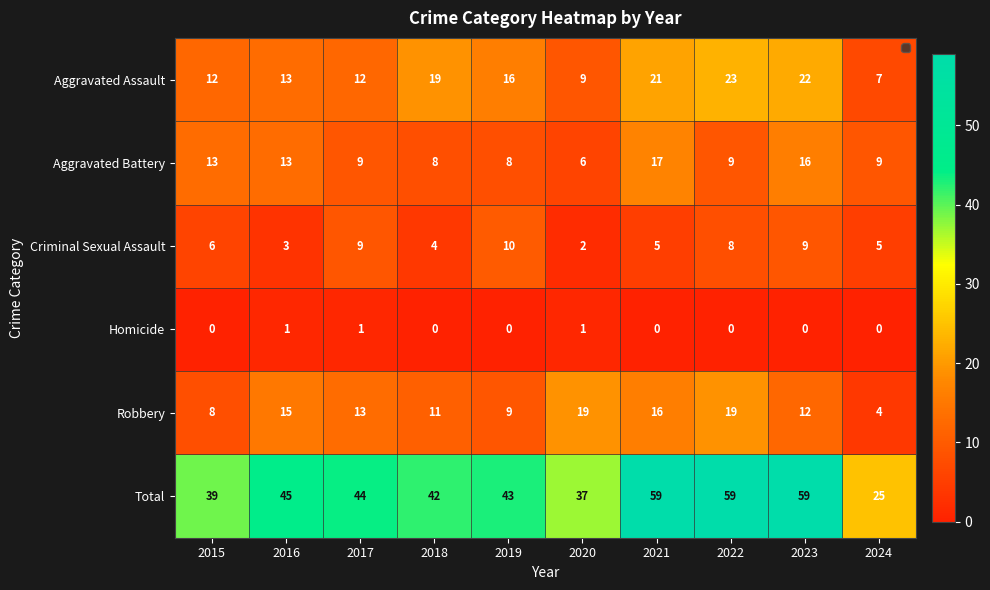

Which series has the largest range (max minus min)?

Total